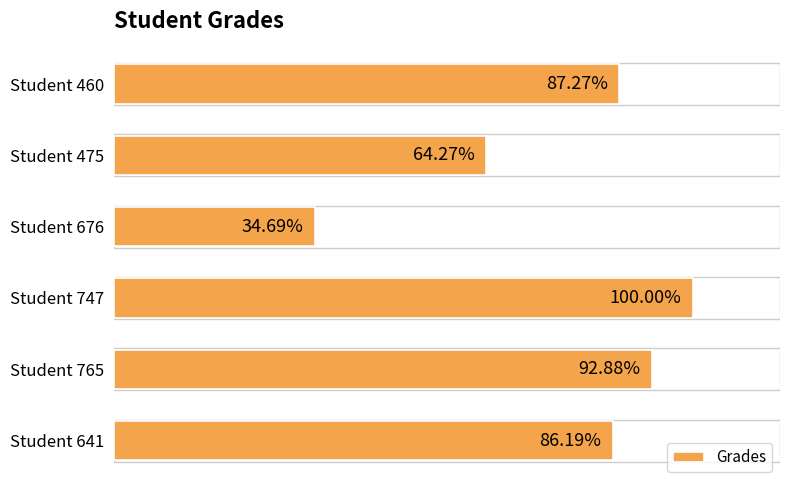

Between Student 460 and Student 765, which is larger?

Student 765